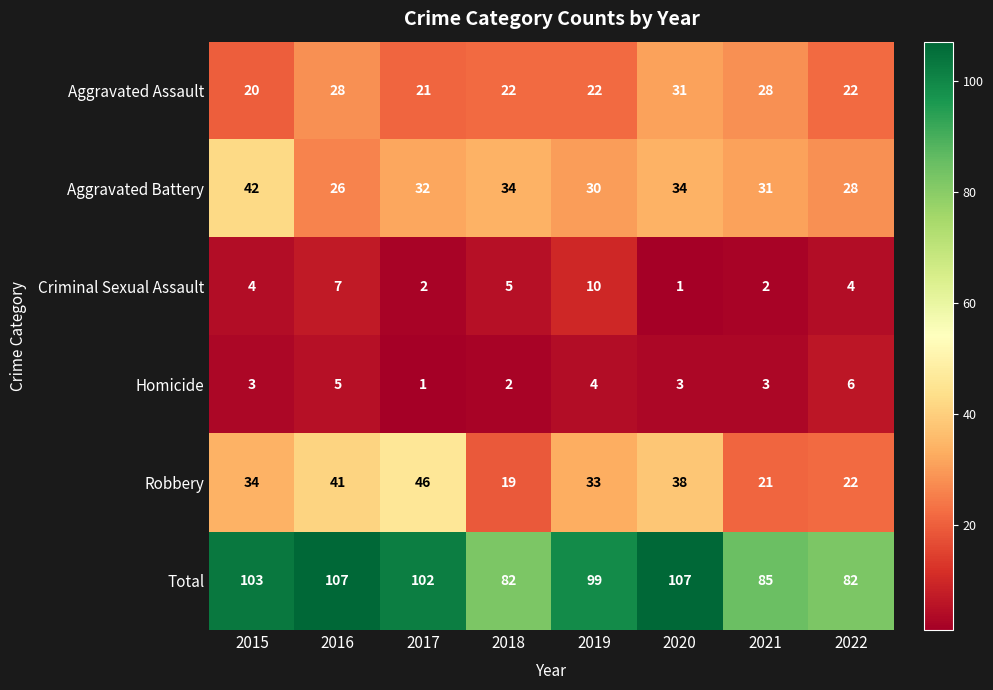

What is the maximum value shown in the chart?

107